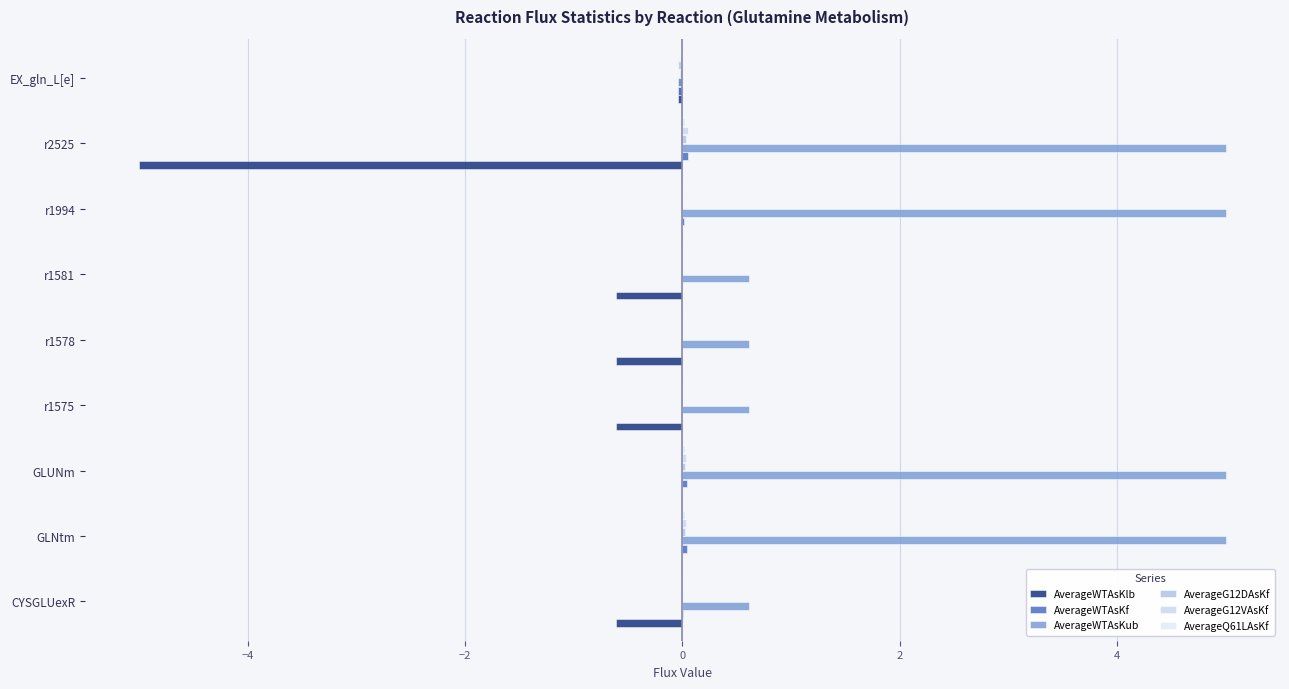

How many data points does each series have?

9